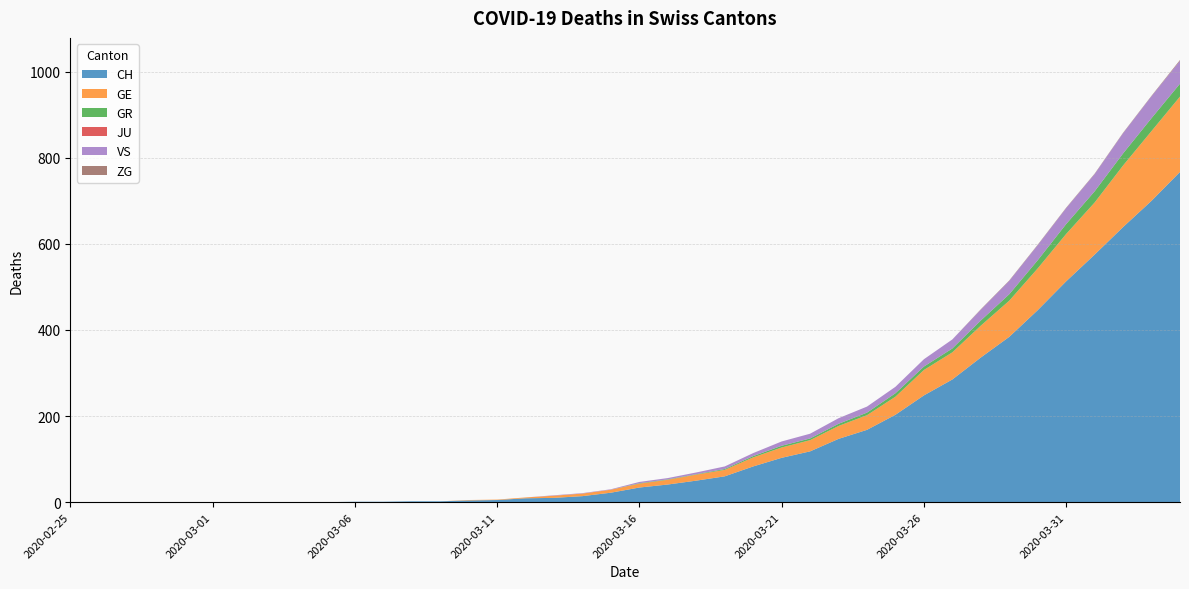

Reading left to right, extract all data points from this chart.

CH: 0	0	0	0	0	0	0	0	0	0	1	1	2	2	4	5	9	10	14	22	34	41	50	60	83	103	118	147	168	203	248	285	336	384	446	513	575	639	700	767
GE: 0	0	0	0	0	0	0	0	0	0	0	0	0	0	1	1	2	5	6	7	9	11	14	15	21	24	26	30	34	42	59	63	74	84	97	110	121	143	162	175
GR: 0	0	0	0	0	0	0	0	0	0	0	0	0	0	0	0	0	0	0	0	1	1	1	2	3	4	4	5	6	8	8	9	12	15	19	23	26	28	30	30
JU: 0	0	0	0	0	0	0	0	0	0	0	0	0	0	0	0	0	0	0	0	0	0	0	0	0	0	0	0	0	0	0	0	0	0	0	0	0	0	0	0
VS: 0	0	0	0	0	0	0	0	0	0	0	0	0	0	0	0	0	1	1	1	3	3	4	6	7	10	11	13	14	15	17	21	25	31	35	37	40	47	51	53
ZG: 0	0	0	0	0	0	0	0	0	0	0	0	0	0	0	0	0	0	0	0	0	0	0	0	0	0	0	0	0	0	0	0	1	1	1	1	1	1	1	2